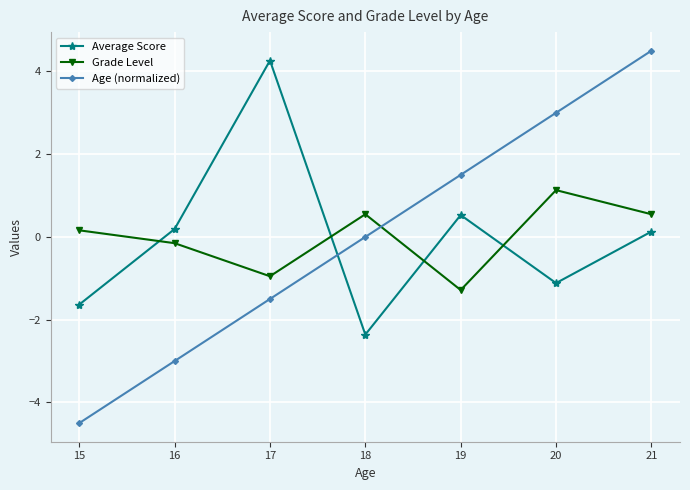

At how many categories does at least one series exceed 2?

3